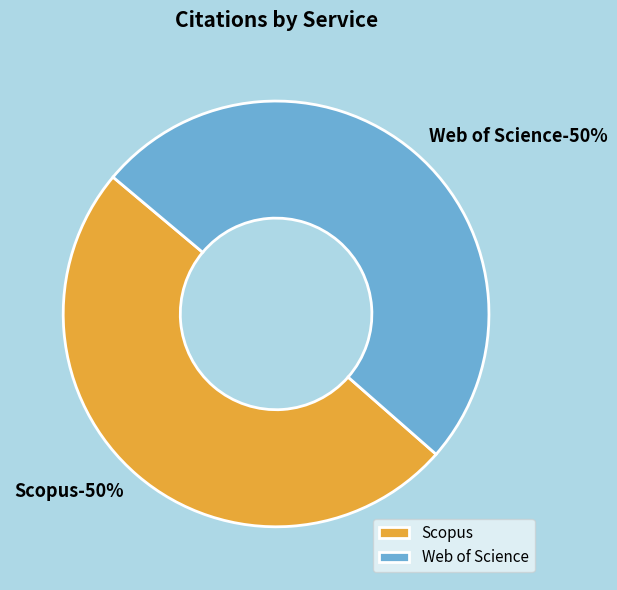

Rank the categories by value from lowest to highest.

Scopus, Web of Science